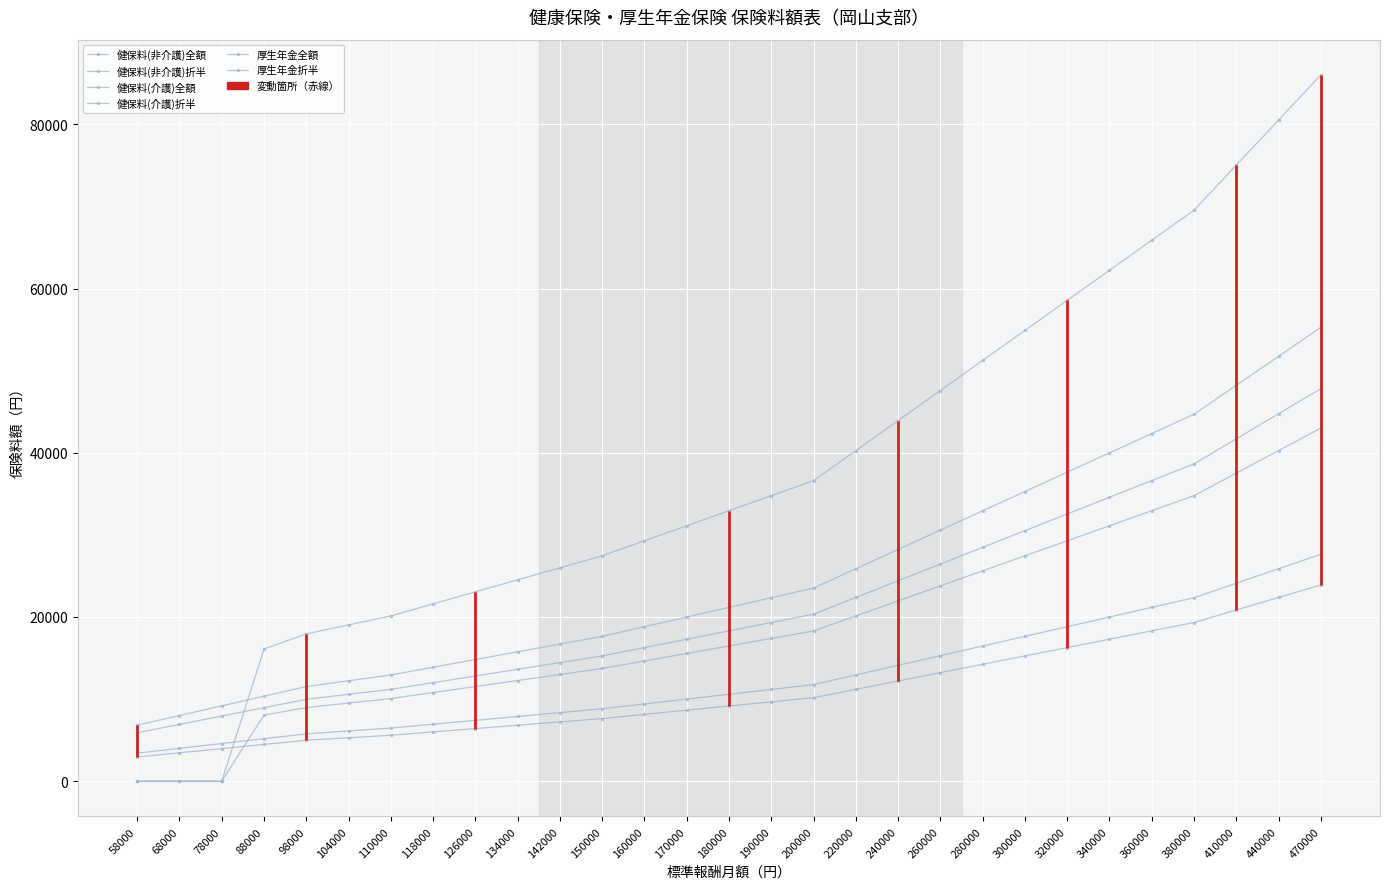

Reading left to right, extract all data points from this chart.

健保料(非介護)全額: 5898.6	6915.6	7932.6	8949.6	9966.6	10576.8	11187.0	12000.6	12814.2	13627.8	14441.4	15255.0	16272.0	17289.0	18306.0	19323.0	20340.0	22374.0	24408.0	26442.0	28476.0	30510.0	32544.0	34578.0	36612.0	38646.0	41697.0	44748.0	47799.0
健保料(非介護)折半: 2949.3	3457.8	3966.3	4474.8	4983.3	5288.4	5593.5	6000.3	6407.1	6813.9	7220.7	7627.5	8136.0	8644.5	9153.0	9661.5	10170.0	11187.0	12204.0	13221.0	14238.0	15255.0	16272.0	17289.0	18306.0	19323.0	20848.5	22374.0	23899.5
健保料(介護)全額: 6820.8	7996.8	9172.8	10348.8	11524.8	12230.4	12936.0	13876.8	14817.6	15758.4	16699.2	17640.0	18816.0	19992.0	21168.0	22344.0	23520.0	25872.0	28224.0	30576.0	32928.0	35280.0	37632.0	39984.0	42336.0	44688.0	48216.0	51744.0	55272.0
健保料(介護)折半: 3410.4	3998.4	4586.4	5174.4	5762.4	6115.2	6468.0	6938.4	7408.8	7879.2	8349.6	8820.0	9408.0	9996.0	10584.0	11172.0	11760.0	12936.0	14112.0	15288.0	16464.0	17640.0	18816.0	19992.0	21168.0	22344.0	24108.0	25872.0	27636.0
厚生年金全額: 0.0	0.0	0.0	16104.0	17934.0	19032.0	20130.0	21594.0	23058.0	24522.0	25986.0	27450.0	29280.0	31110.0	32940.0	34770.0	36600.0	40260.0	43920.0	47580.0	51240.0	54900.0	58560.0	62220.0	65880.0	69540.0	75030.0	80520.0	86010.0
厚生年金折半: 0.0	0.0	0.0	8052.0	8967.0	9516.0	10065.0	10797.0	11529.0	12261.0	12993.0	13725.0	14640.0	15555.0	16470.0	17385.0	18300.0	20130.0	21960.0	23790.0	25620.0	27450.0	29280.0	31110.0	32940.0	34770.0	37515.0	40260.0	43005.0